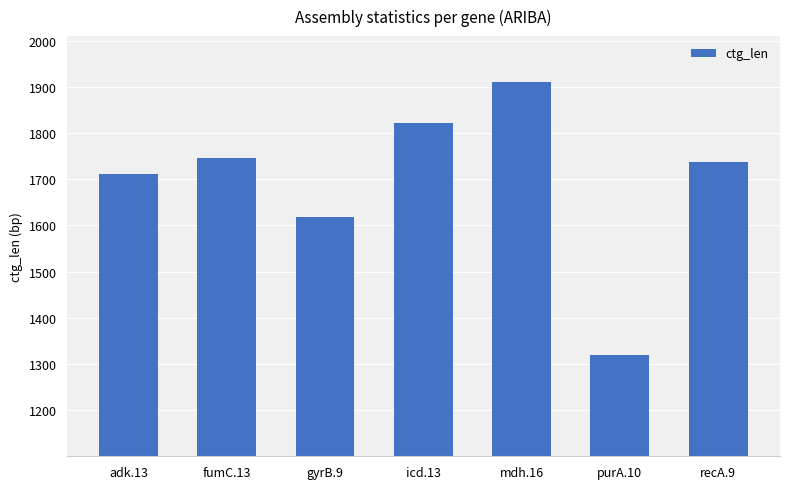

Reading left to right, transcribe all the data shown in this chart.

adk.13=1711	fumC.13=1745	gyrB.9=1618	icd.13=1821	mdh.16=1910	purA.10=1319	recA.9=1737